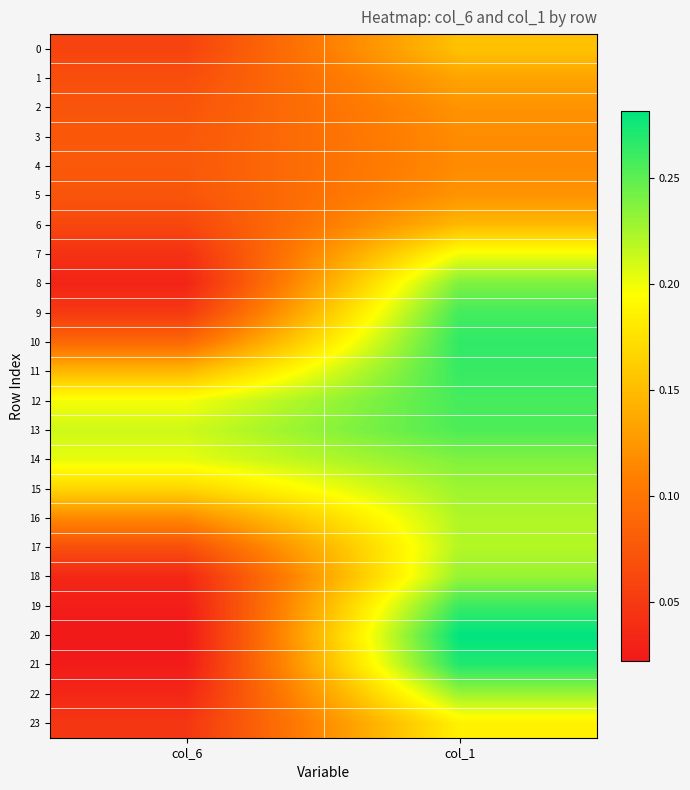

What is the maximum value shown in the chart?

0.3